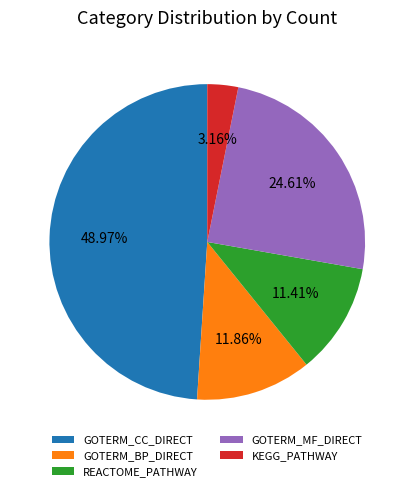

To the nearest percent, what percentage of the pie is KEGG_PATHWAY?

3%